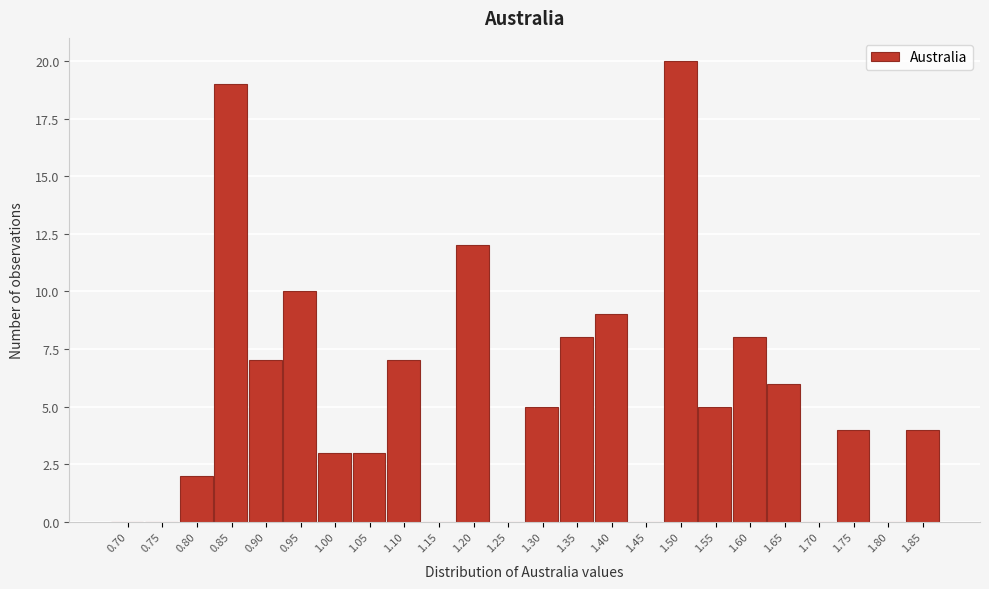

Reading left to right, extract all data points from this chart.

0.70=0	0.75=0	0.80=2	0.85=19	0.90=7	0.95=10	1.00=3	1.05=3	1.10=7	1.15=0	1.20=12	1.25=0	1.30=5	1.35=8	1.40=9	1.45=0	1.50=20	1.55=5	1.60=8	1.65=6	1.70=0	1.75=4	1.80=0	1.85=4